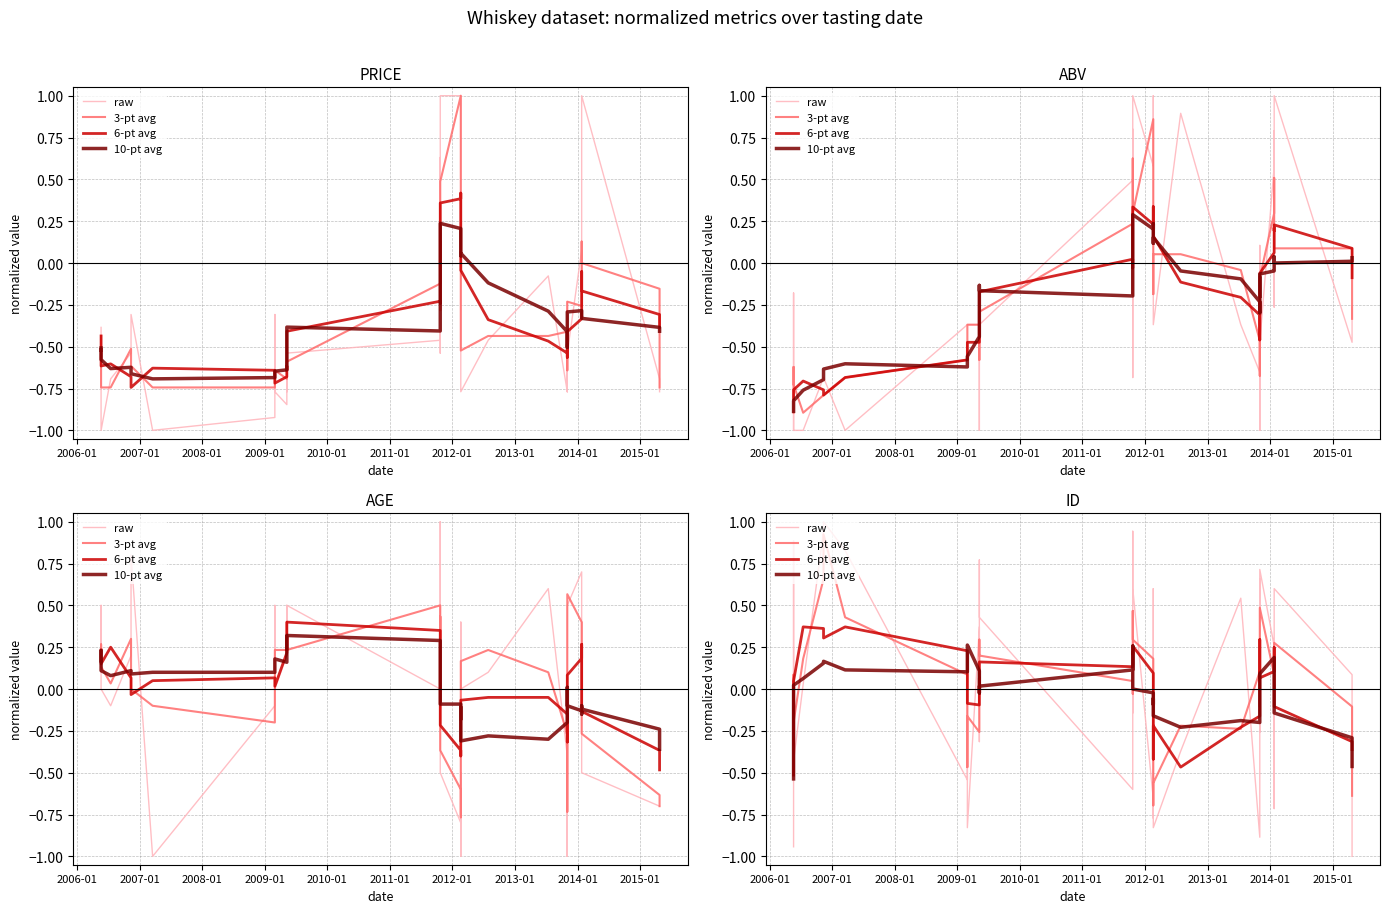

What is the value of the 6-pt avg point at the 33rd from the left?

0.3